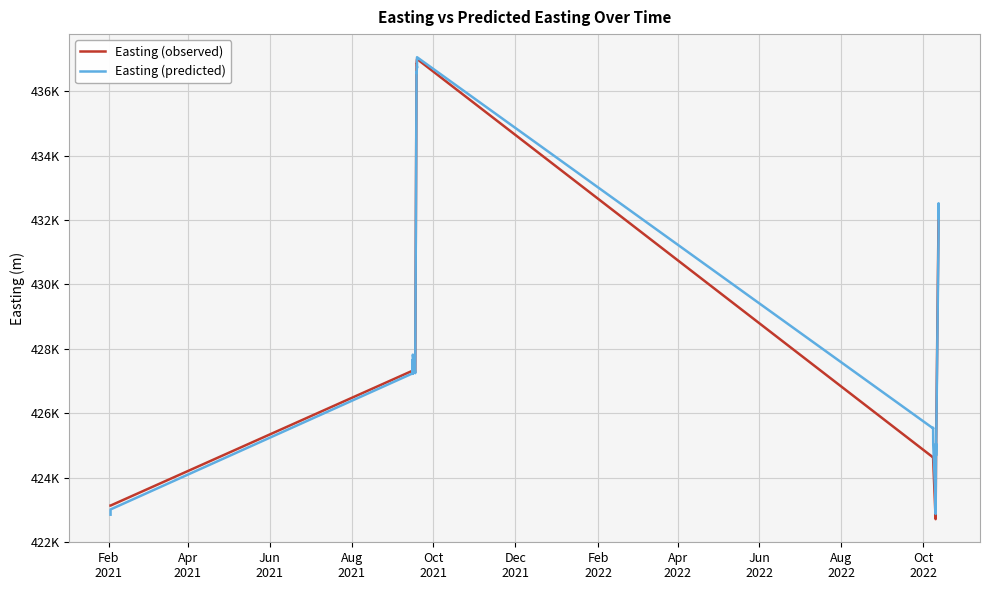

Does the chart have visible grid lines?

Yes